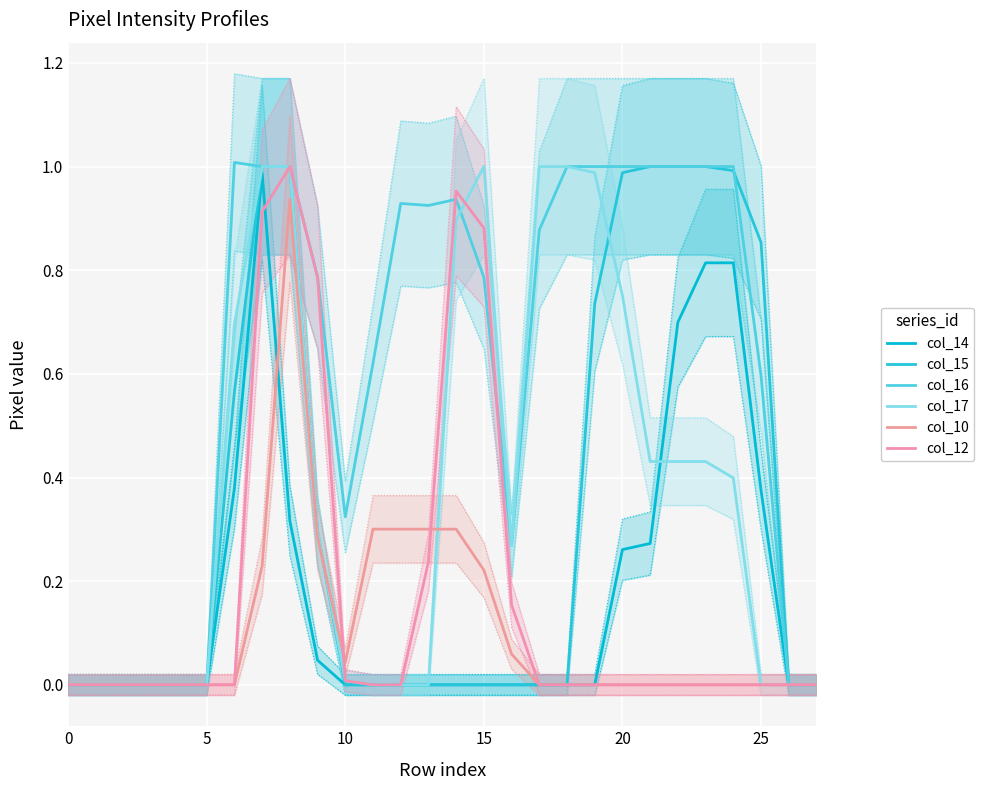

What is the difference between the second highest and minimum values in the col_16 series?

1.0